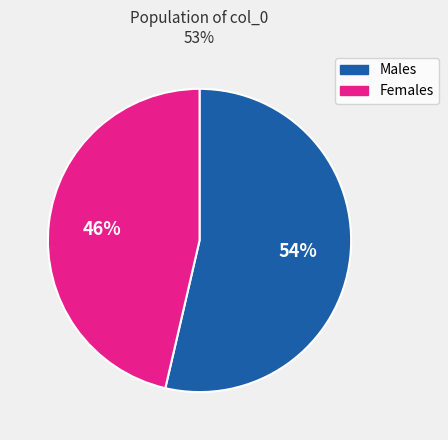

To the nearest percent, what is the average slice percentage?

50%